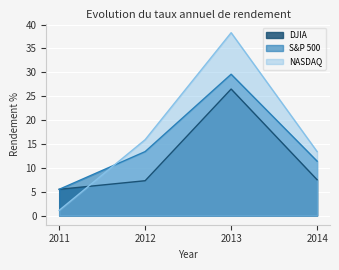

Which category has the highest value in the DJIA series?

2013